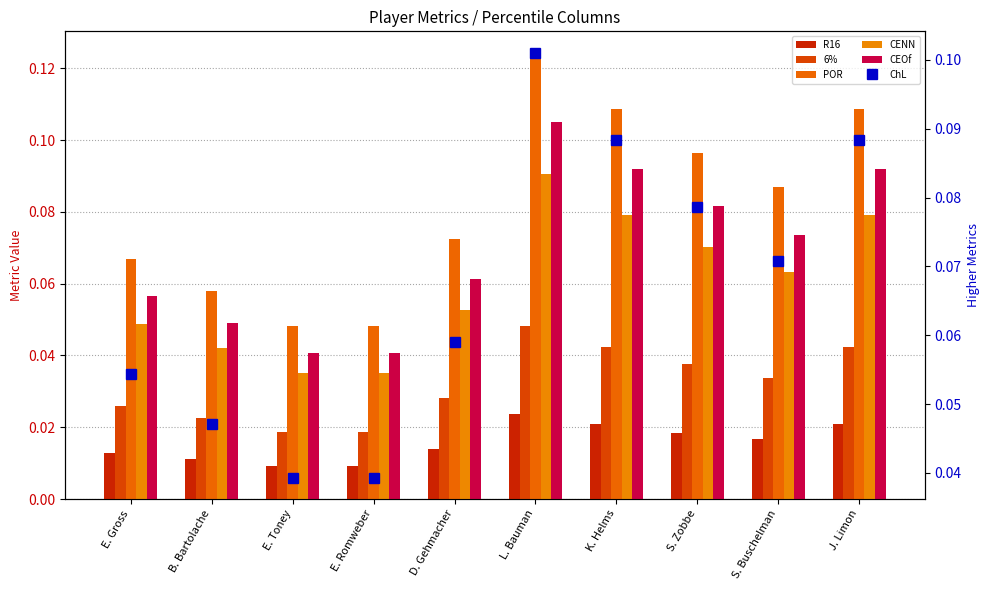

Count the POR values in the range 0 to 1.

10